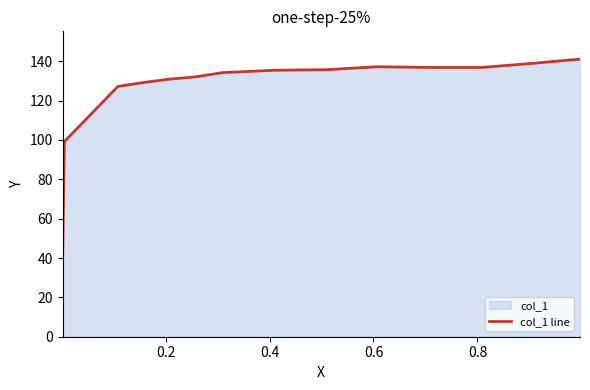

What is the value of the 3rd point from the left?

127.2